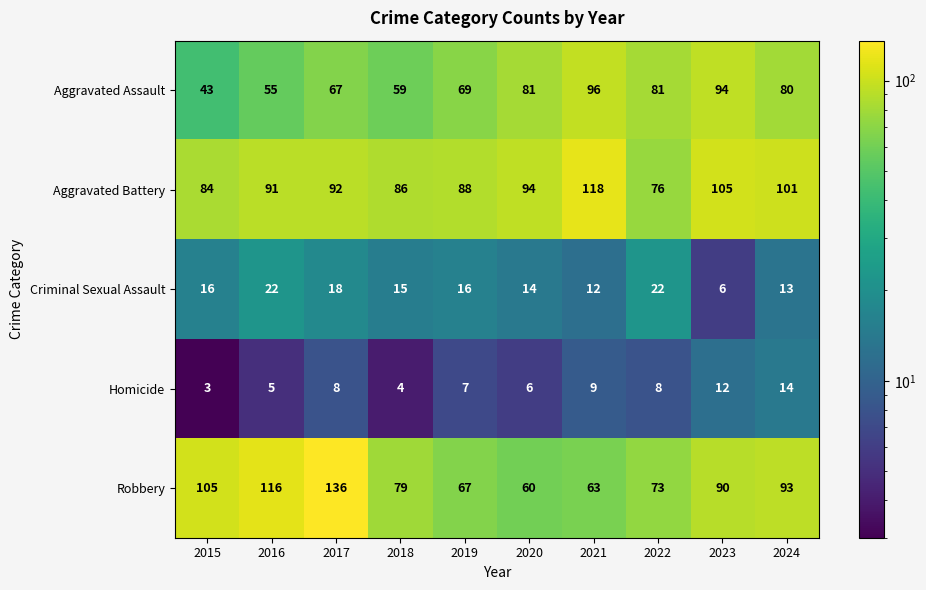

What is the sum of all Aggravated Assault values?

725